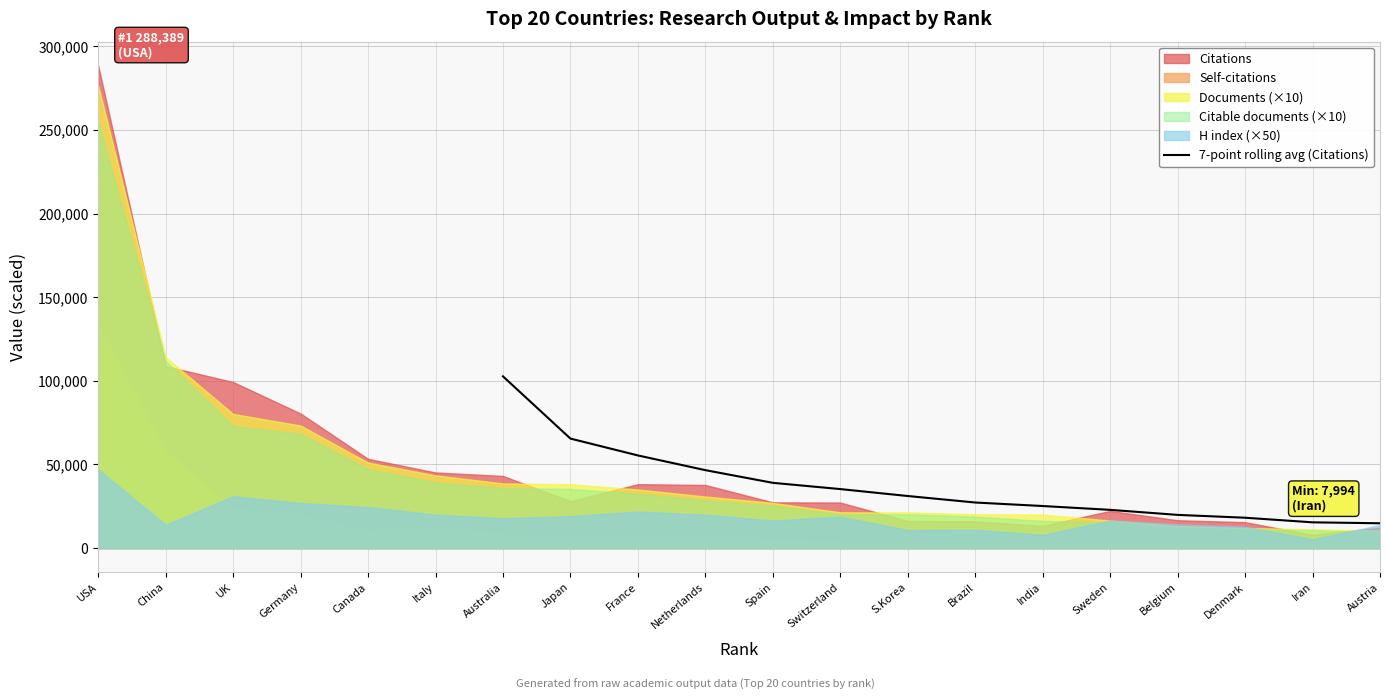

The value of 7-point rolling avg (Citations) at Australia is 148550.0. True or false?

False